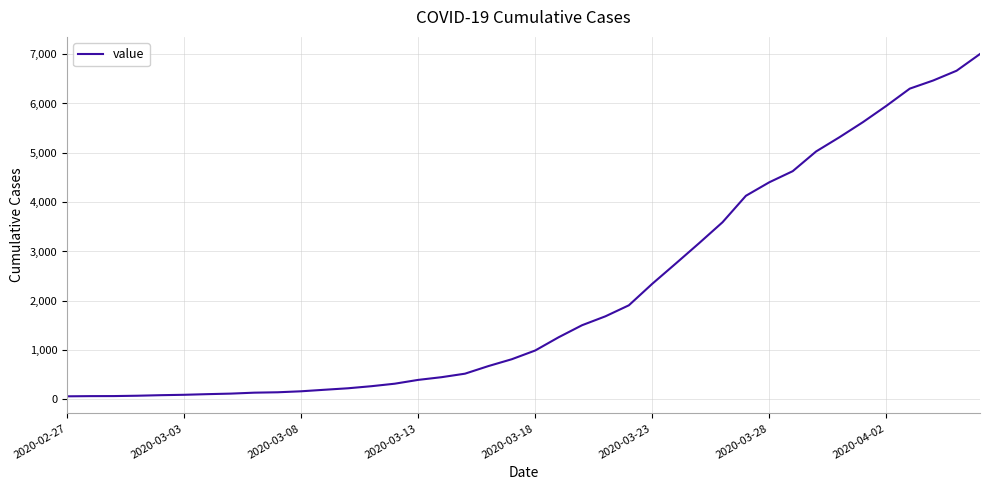

What is the difference between the maximum and minimum values?

6939